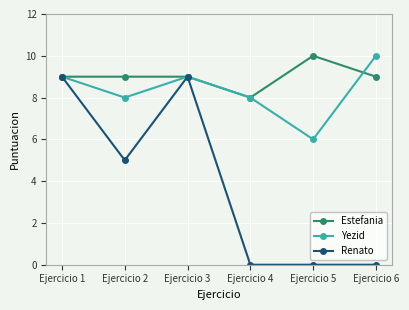

At how many categories does at least one series exceed 1?

6